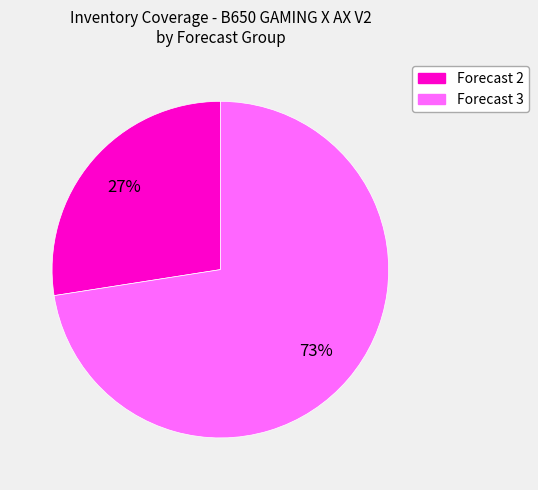

To the nearest percent, what is the average slice percentage?

50%